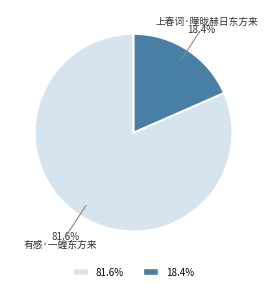

Does any single category account for the majority?

Yes